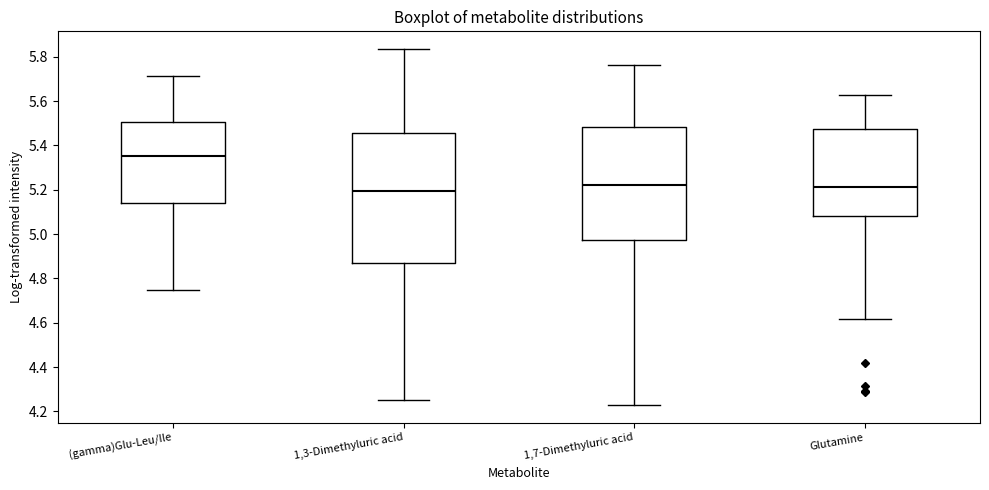

Reading left to right, read every box against the y-axis: the position of its median line, the range the box covers, and the ends of its whiskers. The values are not printed on the chart, so give them approximately, as read against the axis.

(gamma)Glu-Leu/Ile: median 5.36, box 5.14 to 5.50, whiskers 4.74 to 5.72
1,3-Dimethyluric acid: median 5.20, box 4.88 to 5.46, whiskers 4.26 to 5.84
1,7-Dimethyluric acid: median 5.22, box 4.98 to 5.48, whiskers 4.24 to 5.76
Glutamine: median 5.22, box 5.08 to 5.48, whiskers 4.62 to 5.62